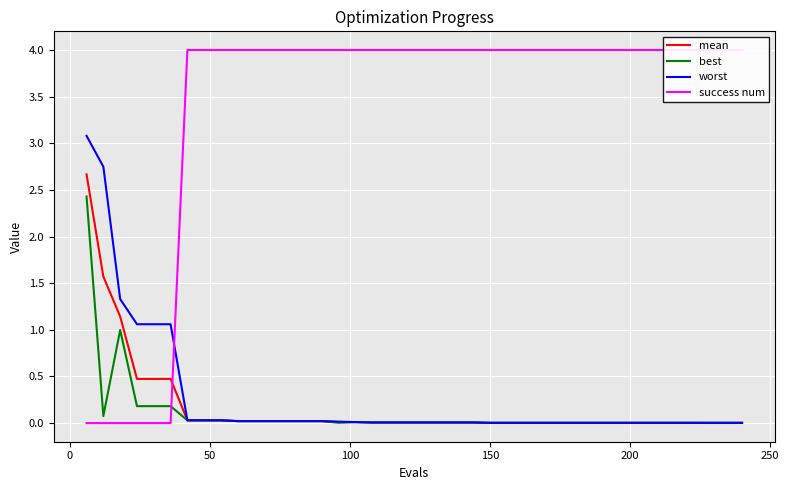

What is the maximum value for best?

2.4